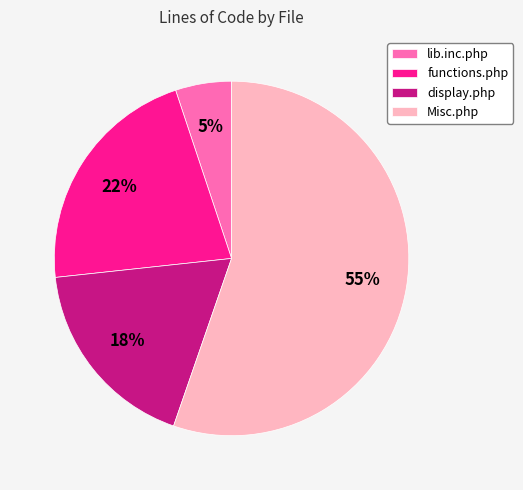

Do display.php and Misc.php together represent more than half of the pie?

Yes